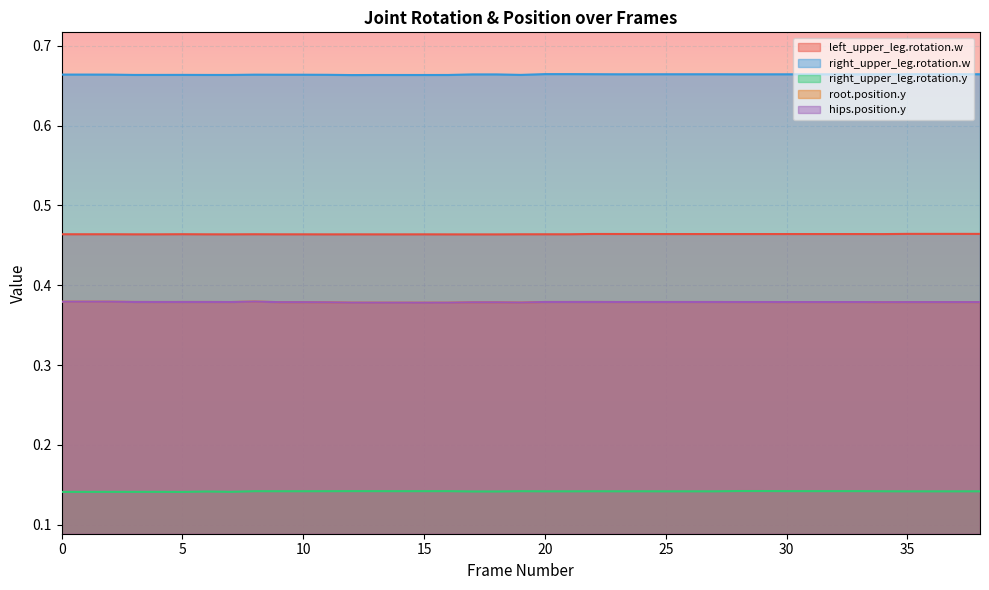

At which category is the sum across all series the highest?

8